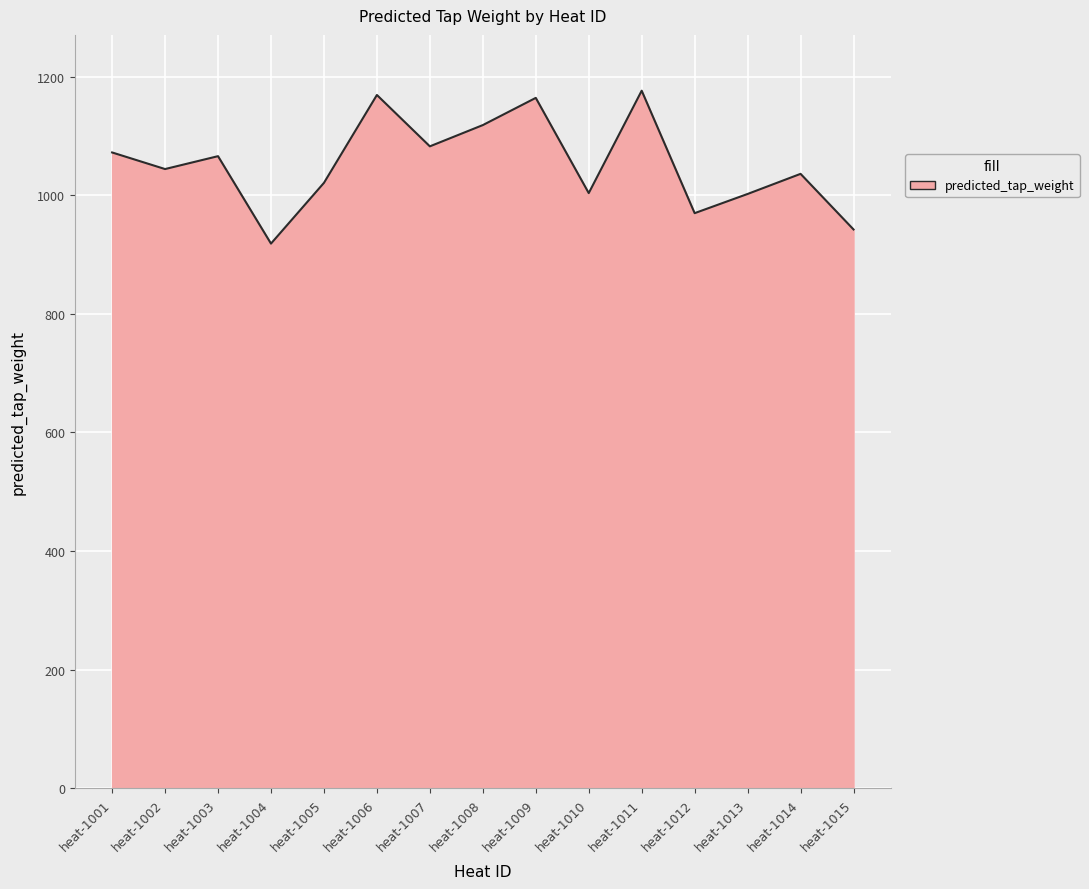

What value does the data have at heat-1006?

1169.0